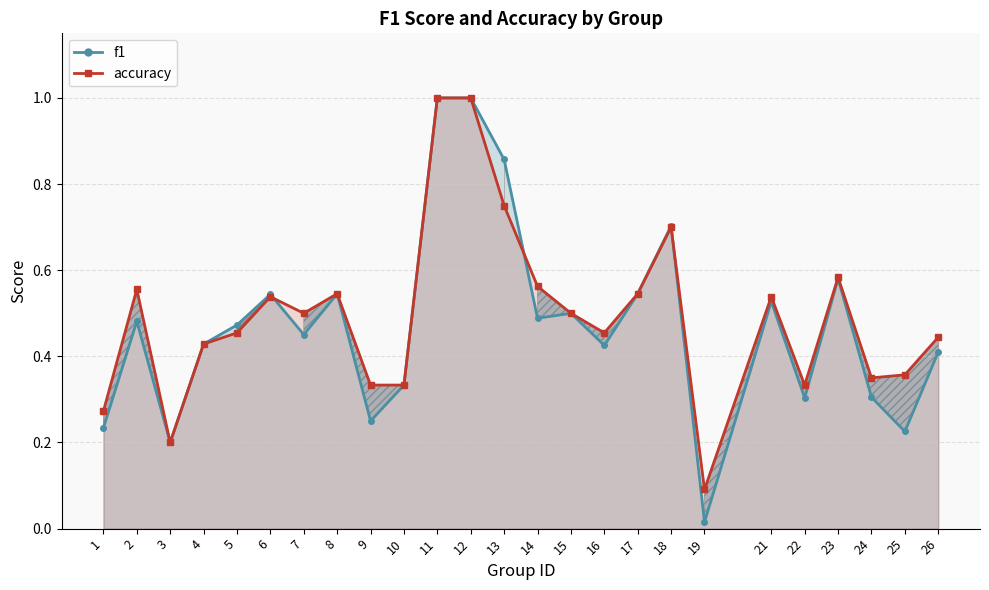

How many interior local peaks does the f1 (line) series have?

7